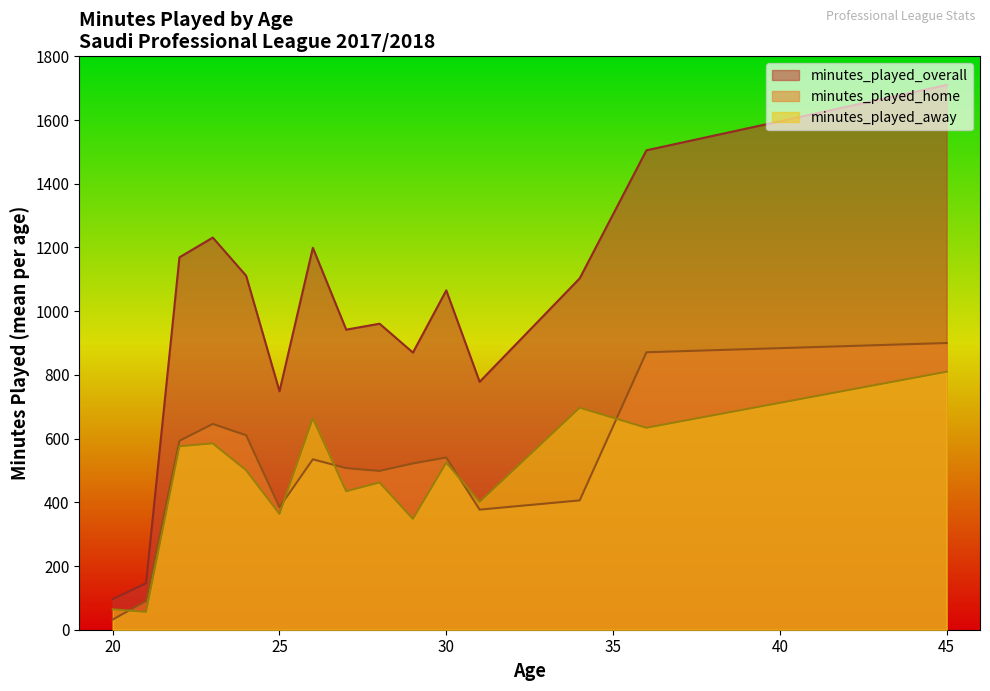

Is the value of minutes_played_overall at 26 greater than the value of minutes_played_home at 21?

Yes